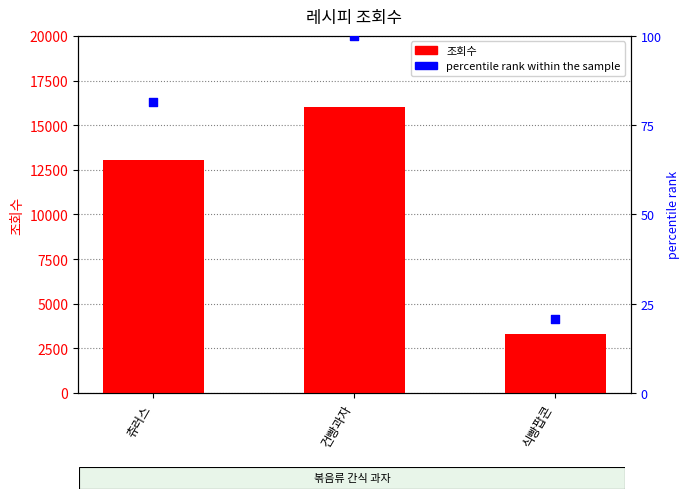

Which series has the widest spread of Y values?

조회수